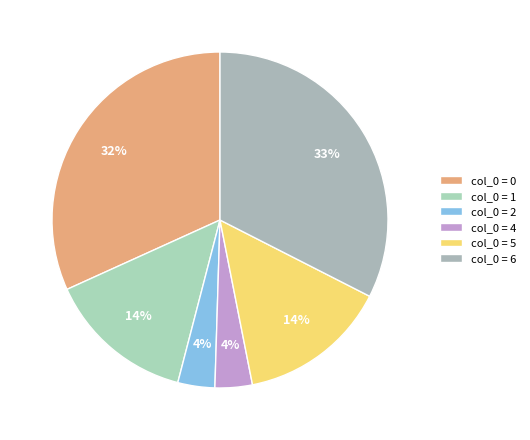

What is the largest slice in the pie chart?

6